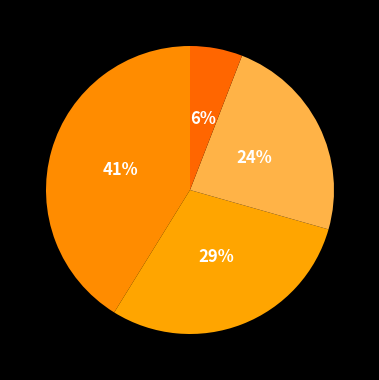

Is there a majority slice in this chart?

No